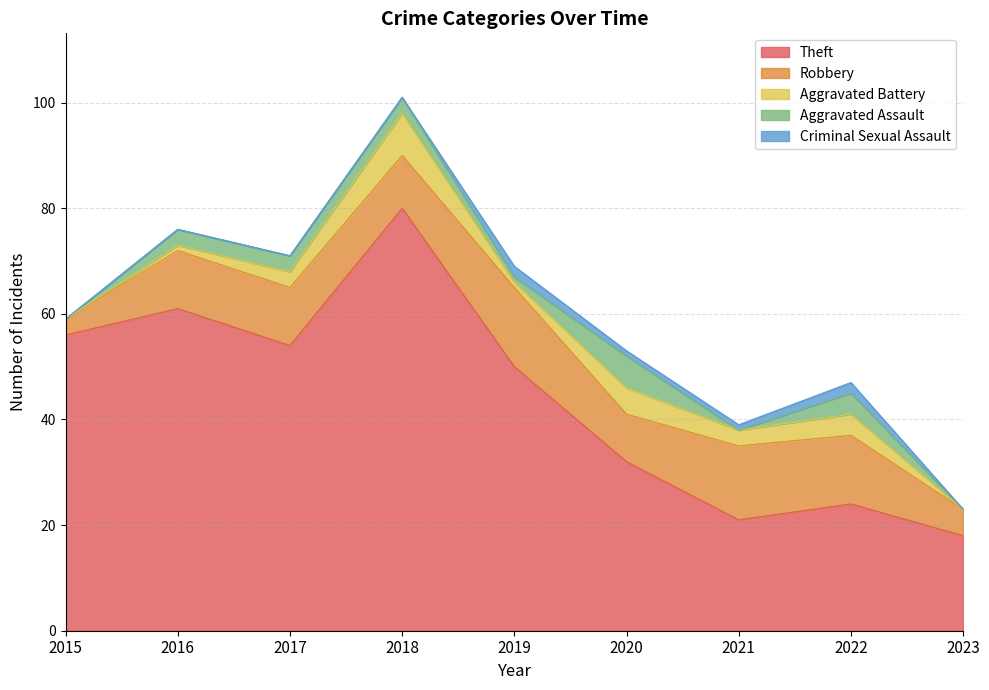

Which series has the largest total across all categories?

Theft